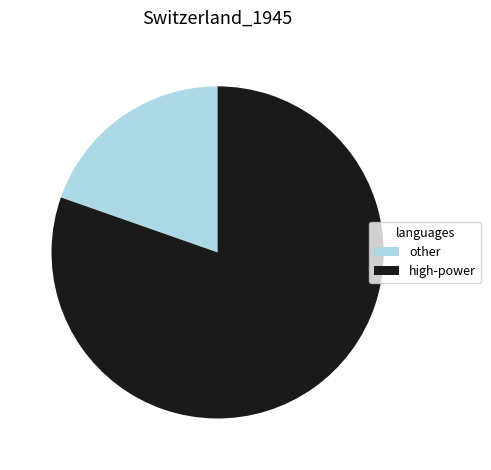

Which slice is the smallest?

other